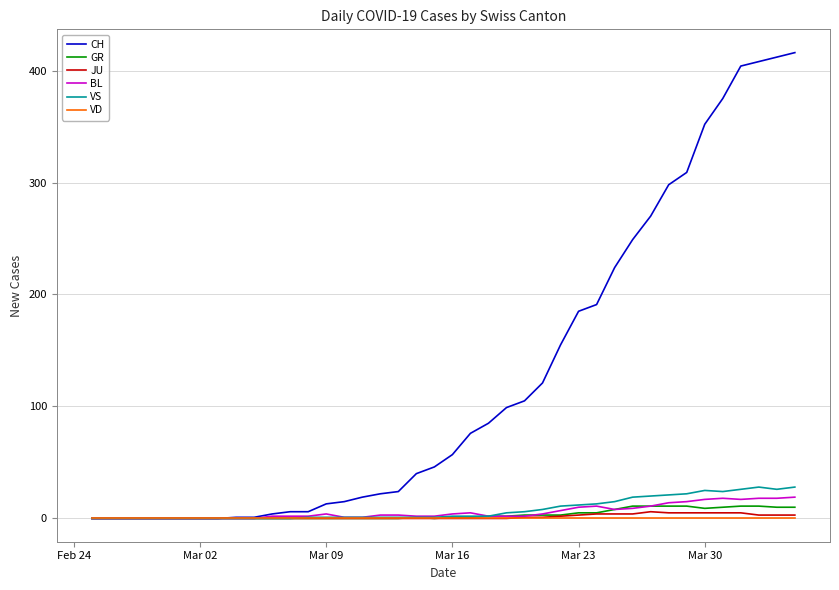

At how many categories does at least one series exceed 236?

10